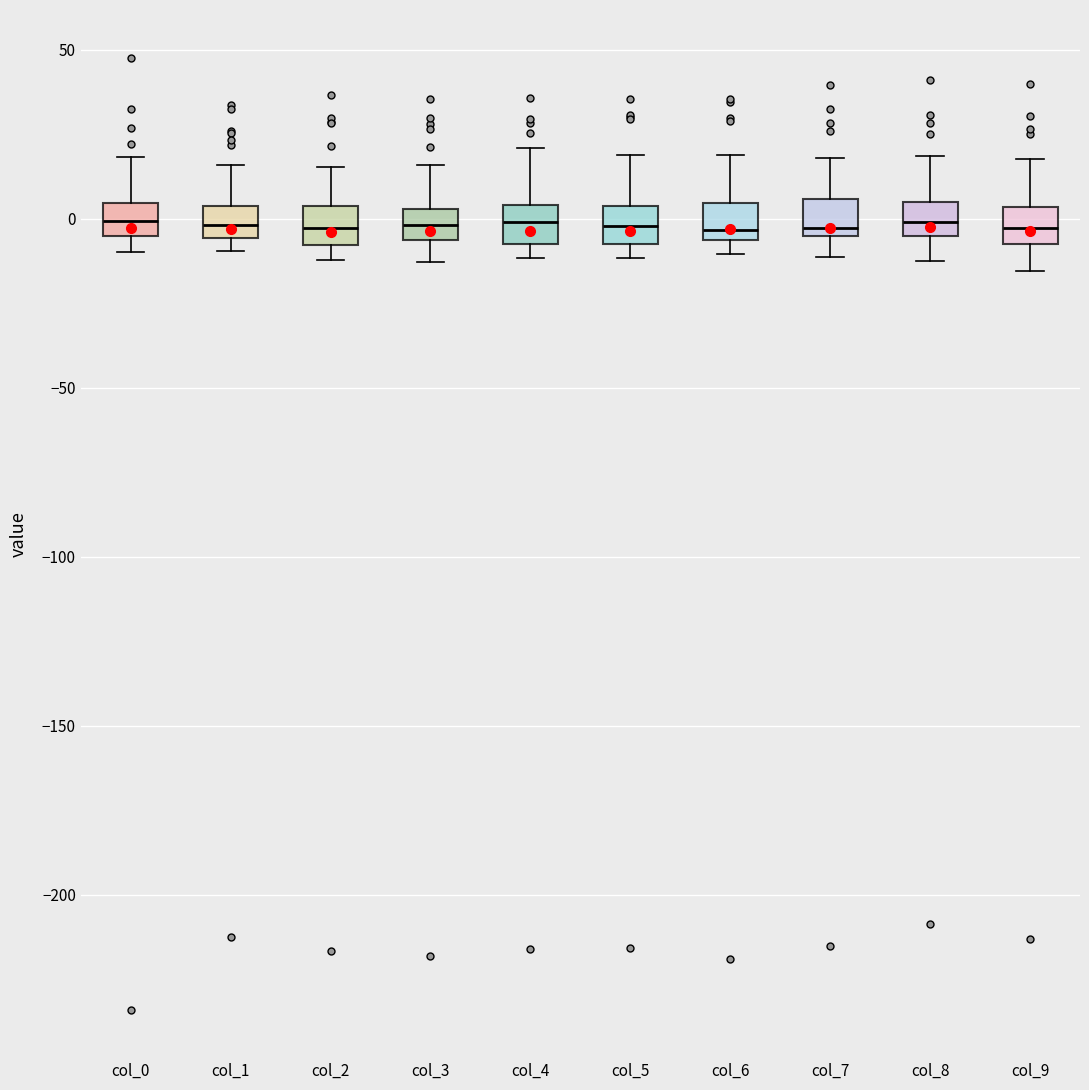

Reading left to right, transcribe this box plot: for each box, give where its median line is, the range the box spans, and where its two whiskers end, as read against the y-axis. The values are not printed on the chart, so give them approximately, as read against the axis.

col_0: median 0, box -5 to 5, whiskers -10 to 20
col_1: median 0, box -5 to 5, whiskers -10 to 15
col_2: median -5, box -10 to 5, whiskers -10 (just below the box's lower edge) to 15
col_3: median 0, box -5 to 5, whiskers -15 to 15
col_4: median 0, box -10 to 5, whiskers -10 (just below the box's lower edge) to 20
col_5: median 0, box -5 to 5, whiskers -10 to 20
col_6: median -5 (just above the box's lower edge), box -5 to 5, whiskers -10 to 20
col_7: median -5 (just above the box's lower edge), box -5 to 5, whiskers -10 to 20
col_8: median 0, box -5 to 5, whiskers -15 to 20
col_9: median -5, box -10 to 5, whiskers -15 to 20